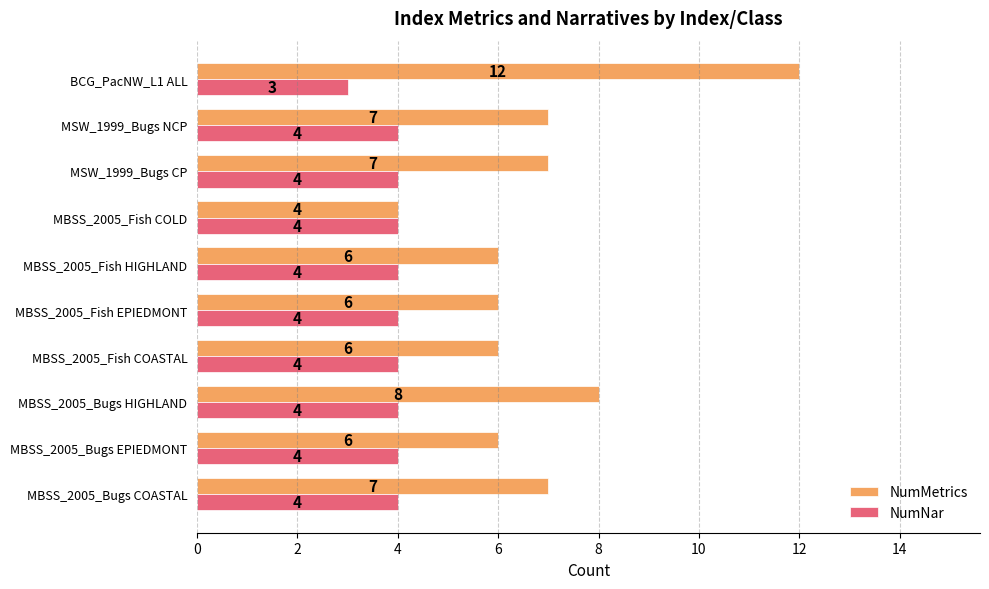

Rank the series by their average value, from lowest to highest.

NumNar, NumMetrics